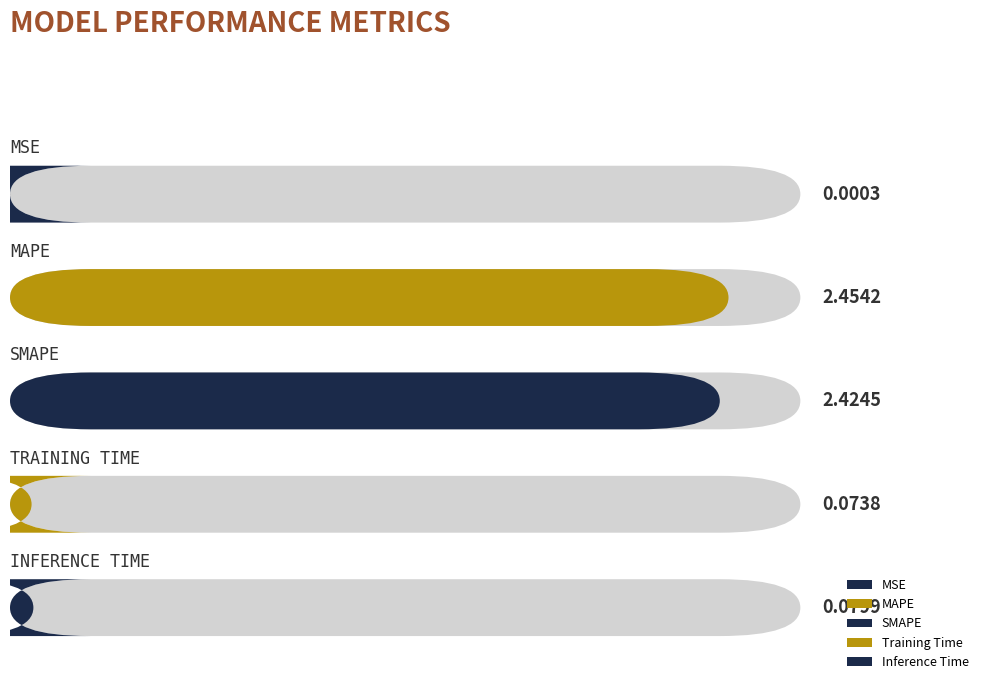

List the labels in order of value, largest first.

MAPE, SMAPE, Inference Time, Training Time, MSE